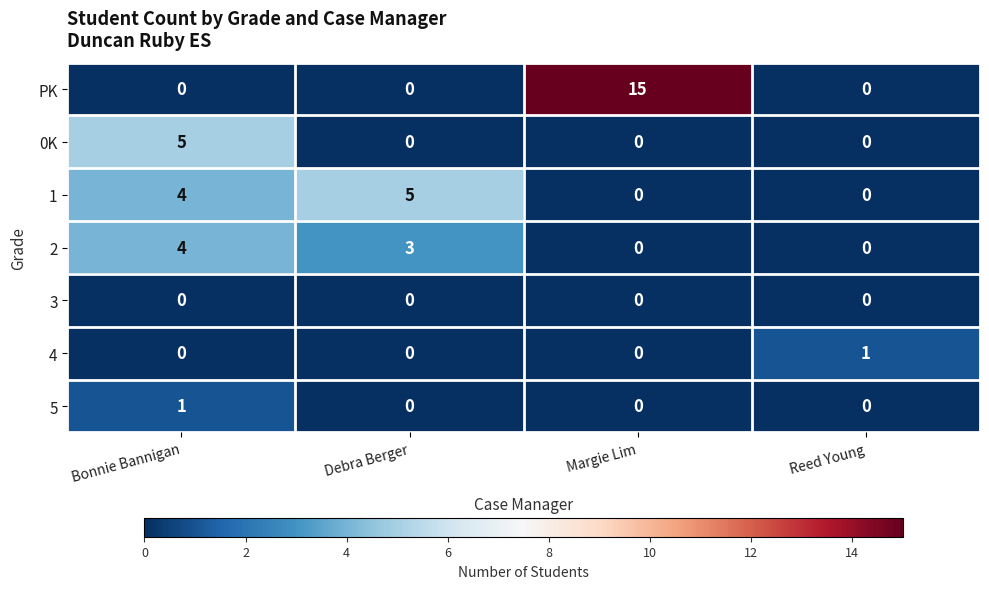

What is the spread (max minus min) of values at Debra Berger?

5